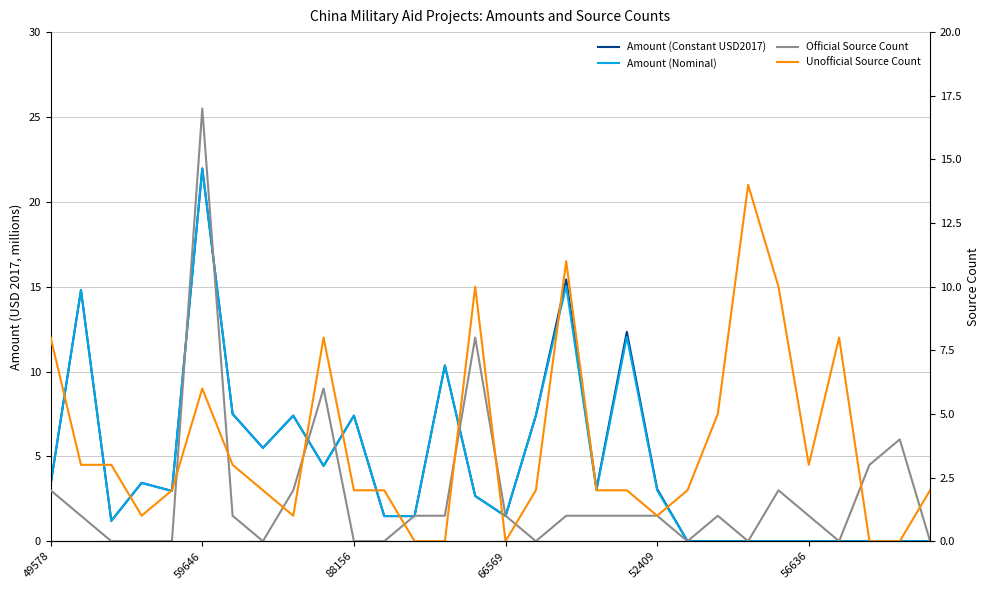

How many values in the Amount (Constant USD2017) series are below 3?

15